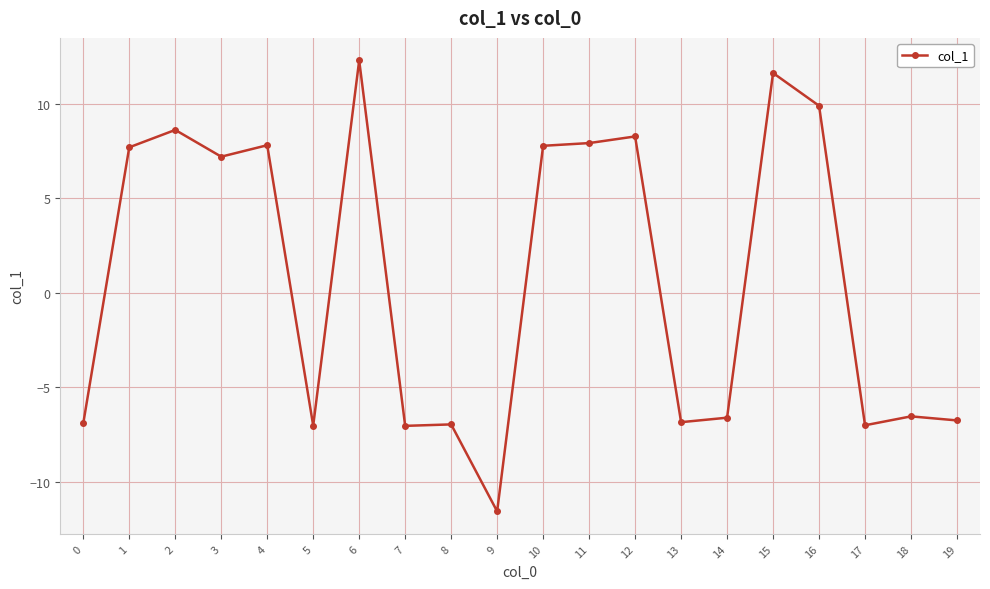

What is the smallest value displayed?

-11.6